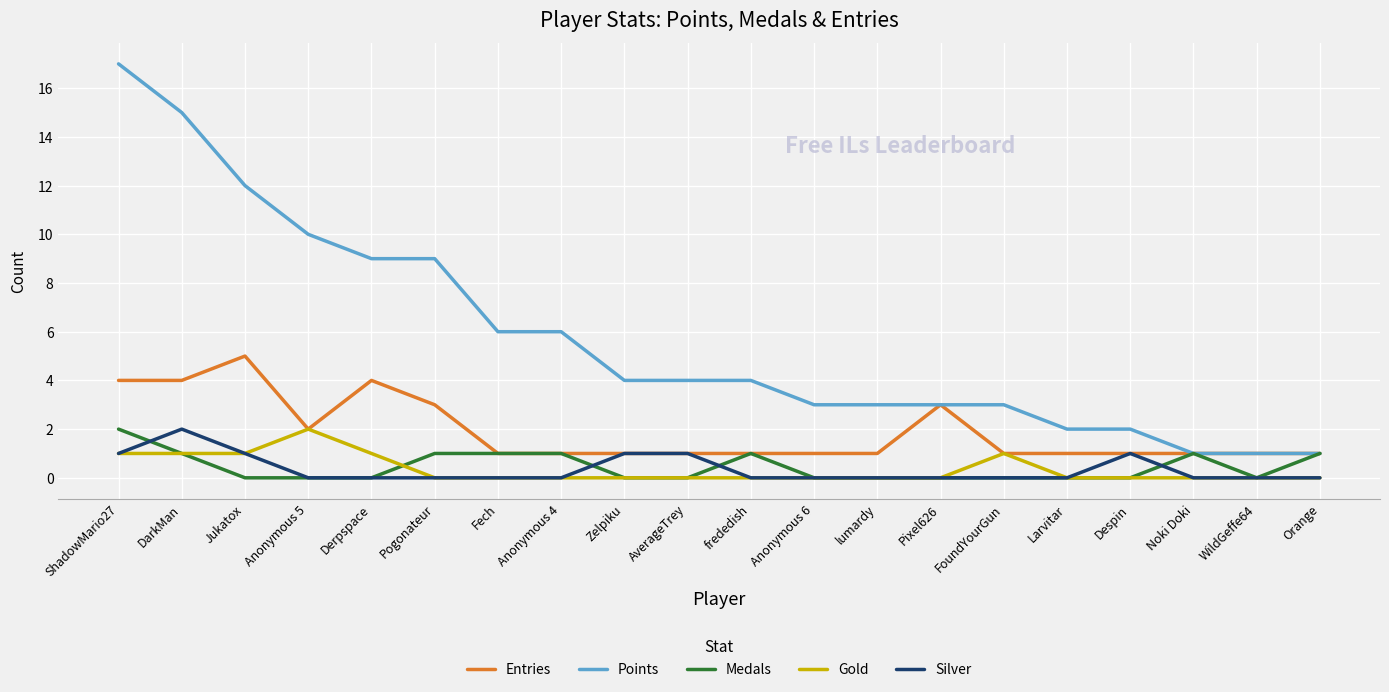

Count the number of data series in this chart.

5